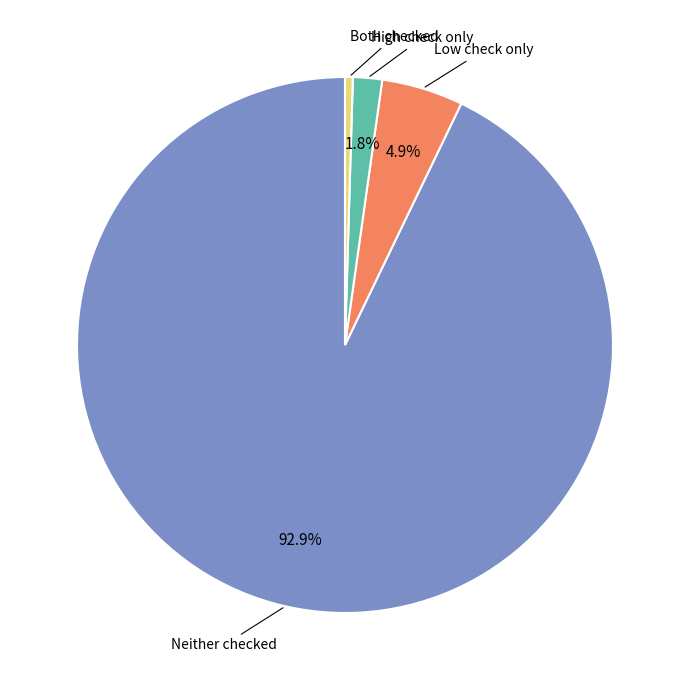

What is the smallest slice in the pie chart?

Both checked